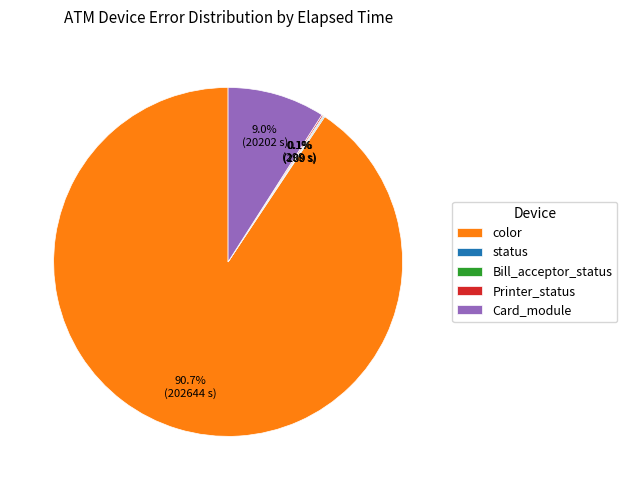

Which slice represents more than half of the pie?

color